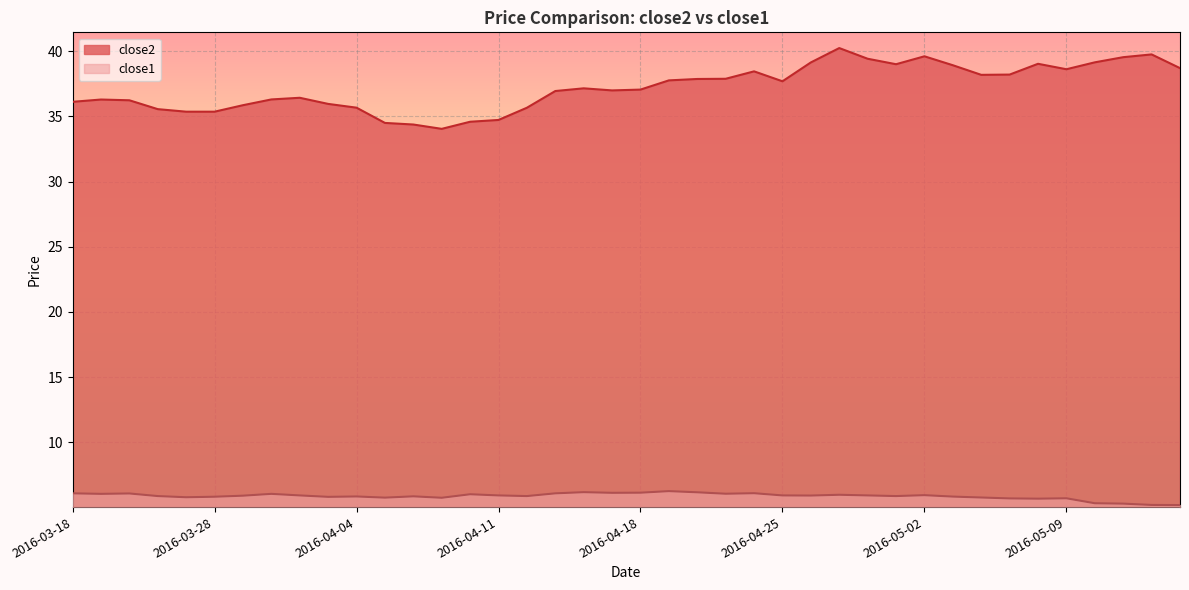

Which series has the widest spread of values?

close2